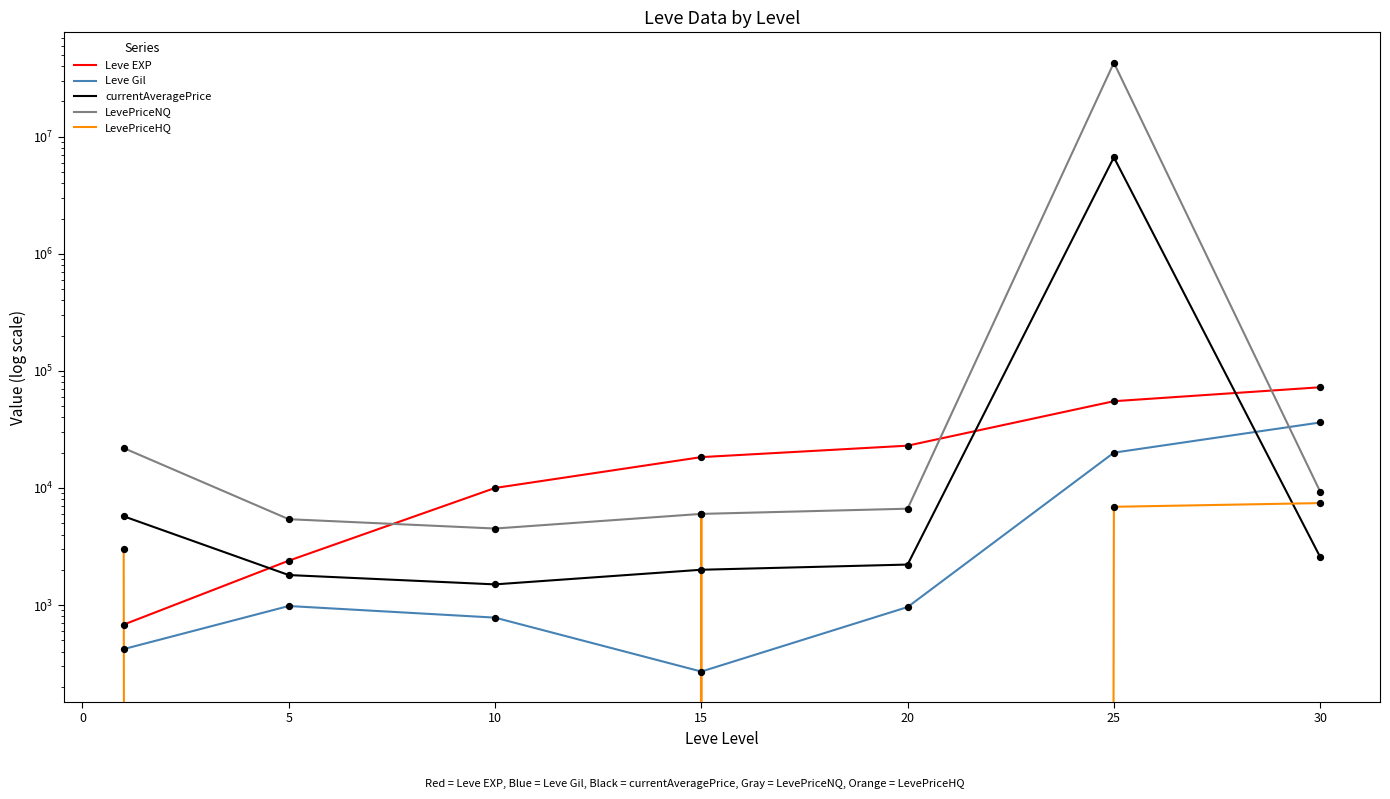

Which series contains the highest Y value?

LevePriceNQ